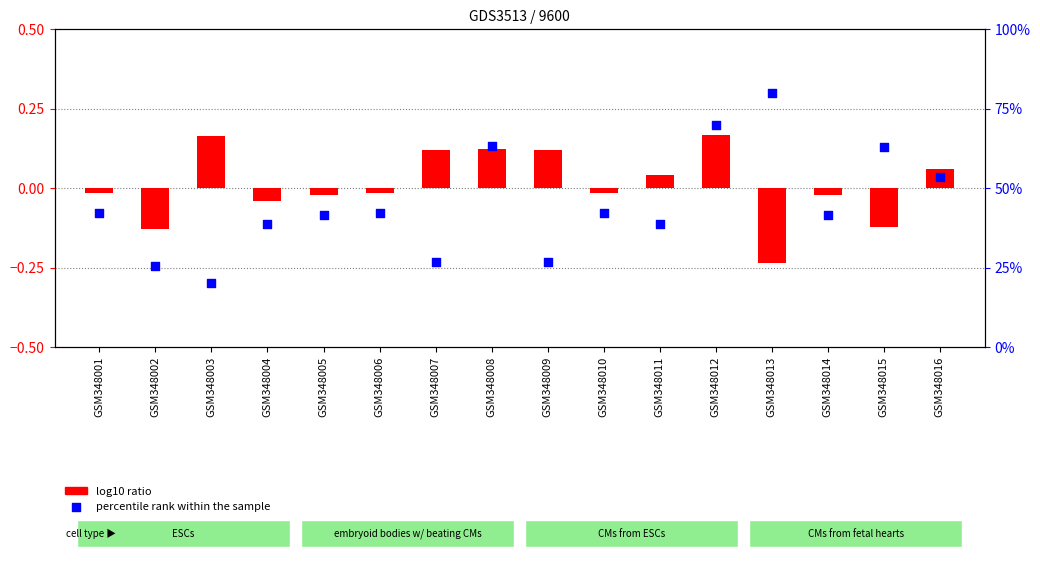

Which series has the largest Y range (max minus min)?

percentile rank within the sample